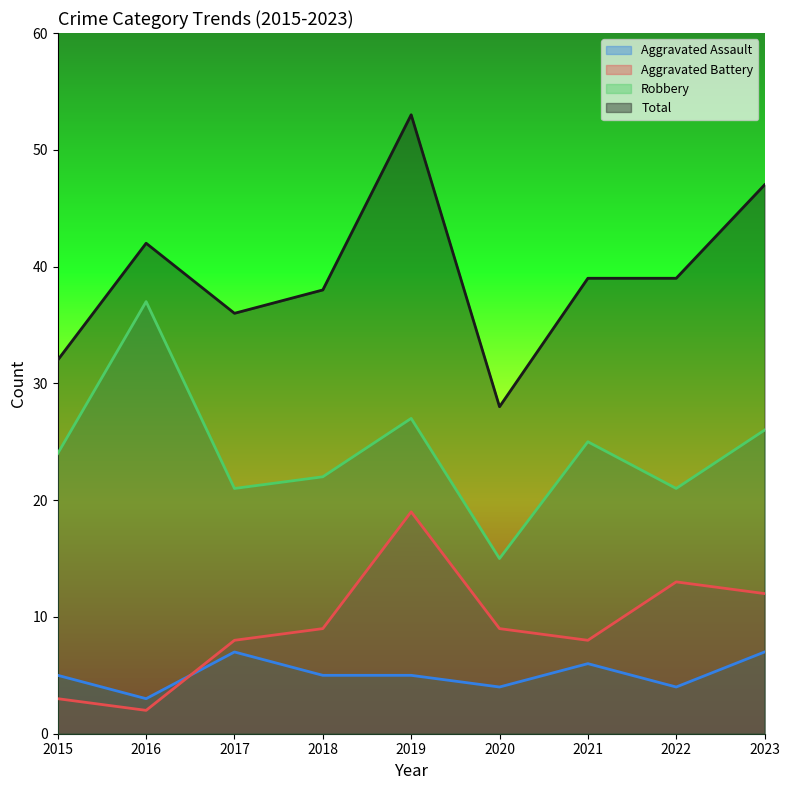

Where is the first local minimum for Aggravated Assault?

2016